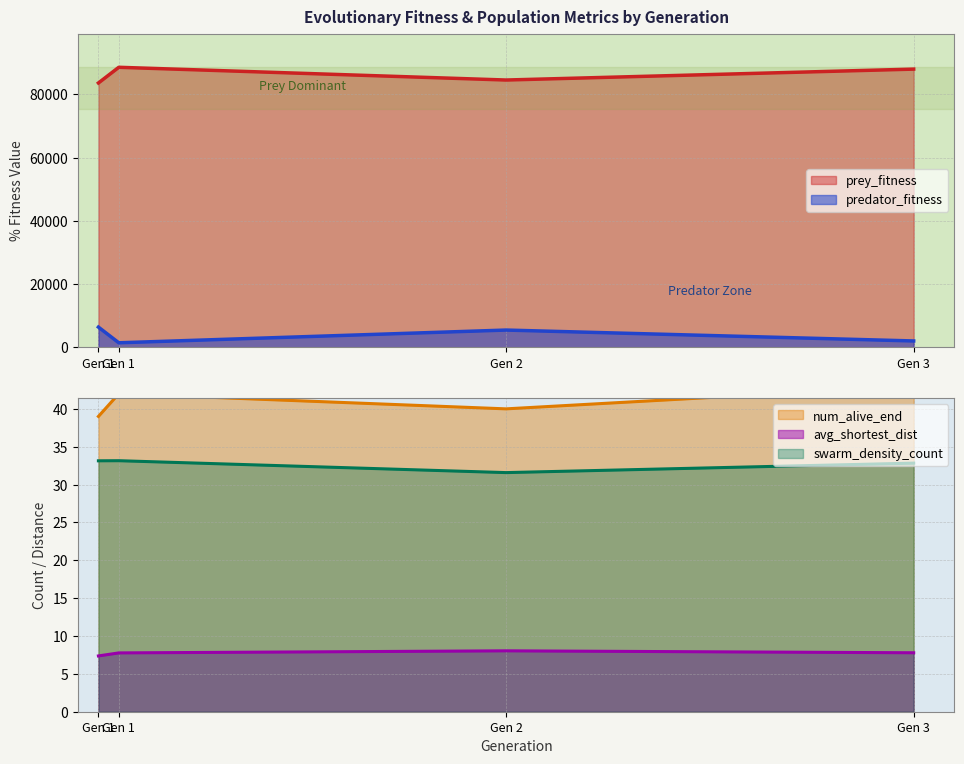

Reading left to right, extract all data points from this chart.

prey_fitness: 83569.0	88528.0	84504.0	87951.0
predator_fitness: 6431.0	1472.0	5496.0	2049.0
num_alive_end: 39.0	42.0	40.0	43.0
avg_shortest_dist: 7.4	7.8	8.0	7.8
swarm_density_count: 33.1	33.2	31.6	32.8